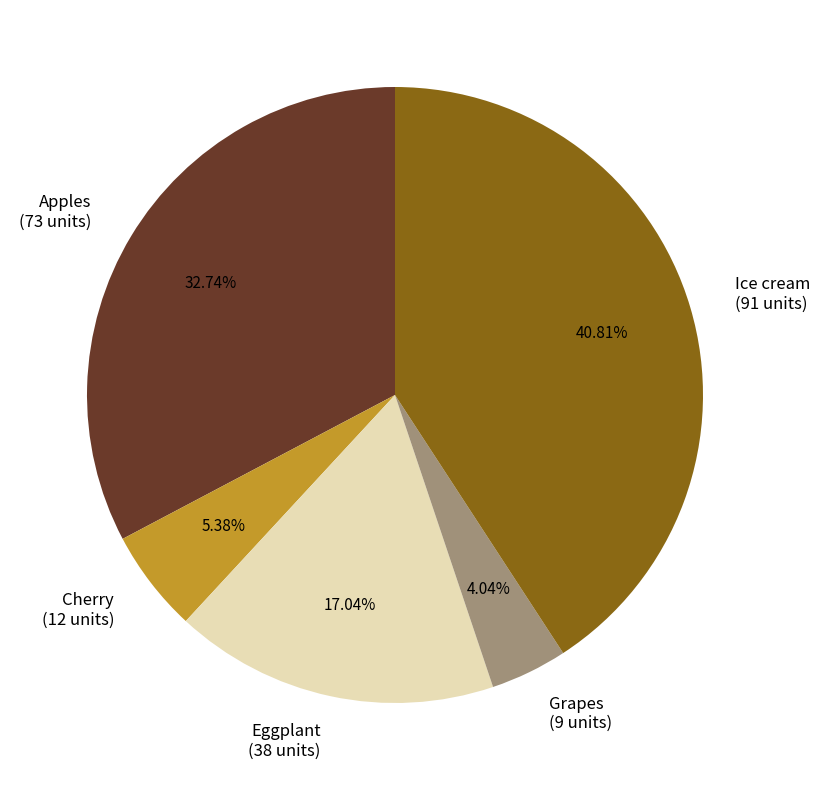

Count the number of slices in the pie.

5